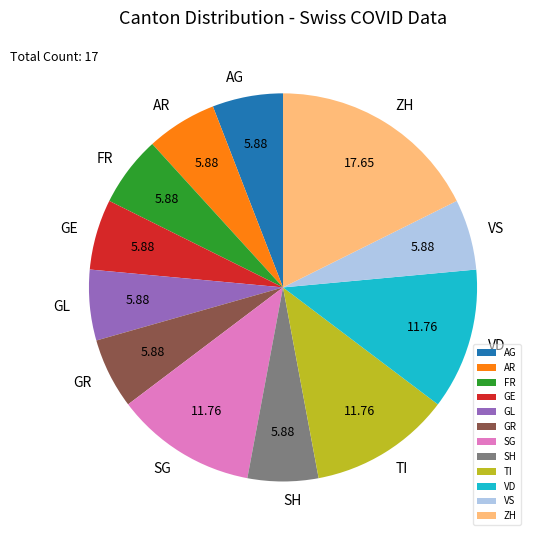

Approximately how many times larger is the value at AR compared to SG?

0.5